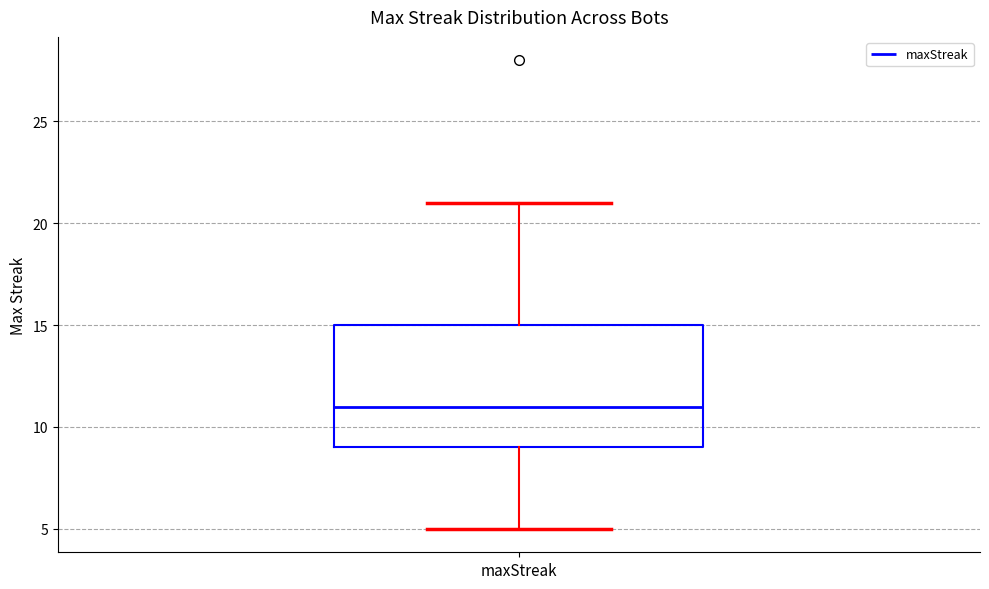

Read this box plot against the y-axis: the position of the median line, the range covered by the box, and the ends of both whiskers. The values are not printed on the chart, so give them approximately, as read against the axis.

median 11, box 9 to 15, whiskers 5 to 21